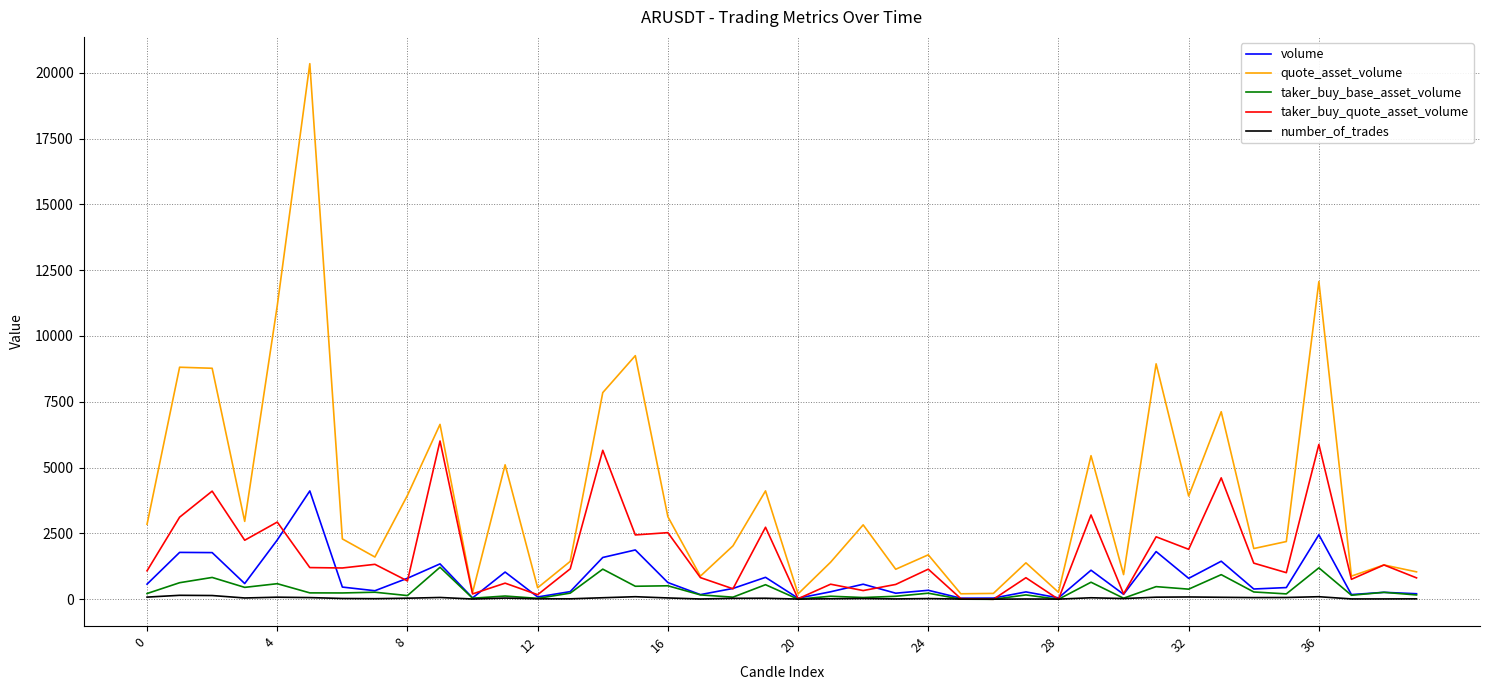

Rank the series by their maximum value, from highest to lowest.

quote_asset_volume, taker_buy_quote_asset_volume, volume, taker_buy_base_asset_volume, number_of_trades